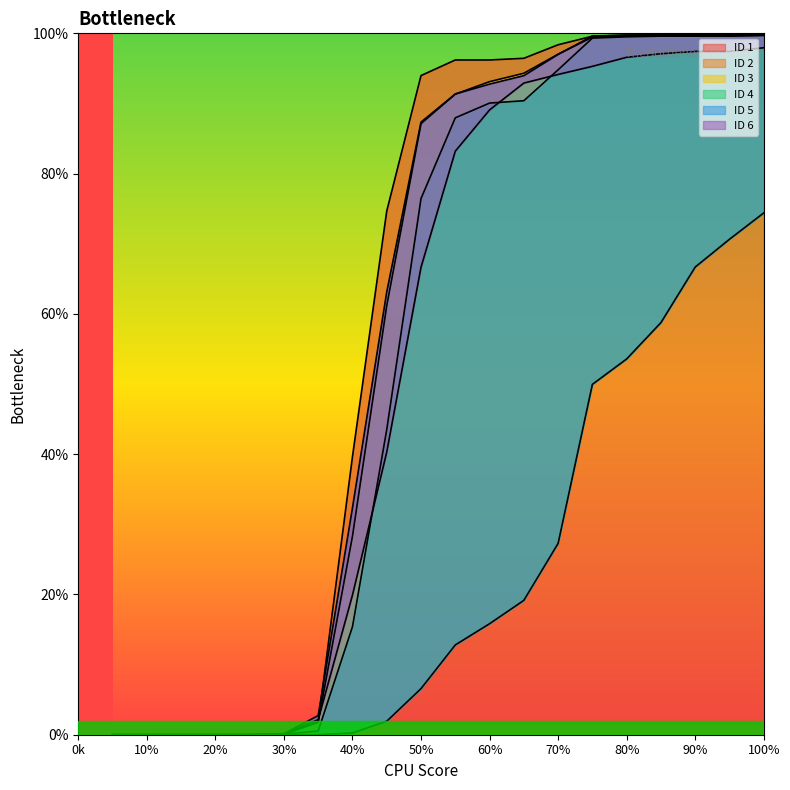

What is the label of the 5th point from the right?

80%